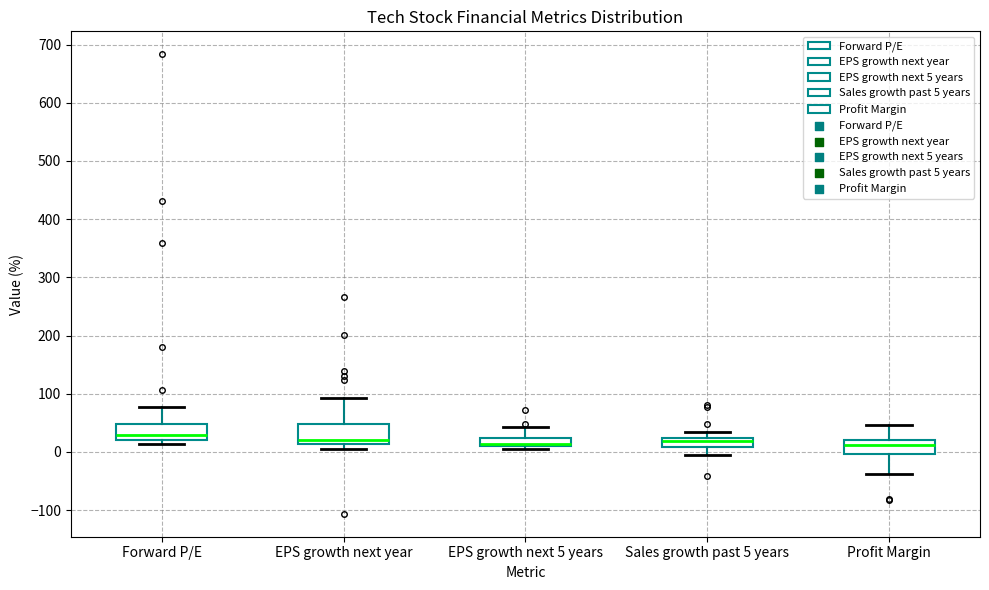

Where does the upper whisker of the box for Profit Margin end on the y-axis? The values are not printed on the chart, so give them approximately, as read against the axis.

50